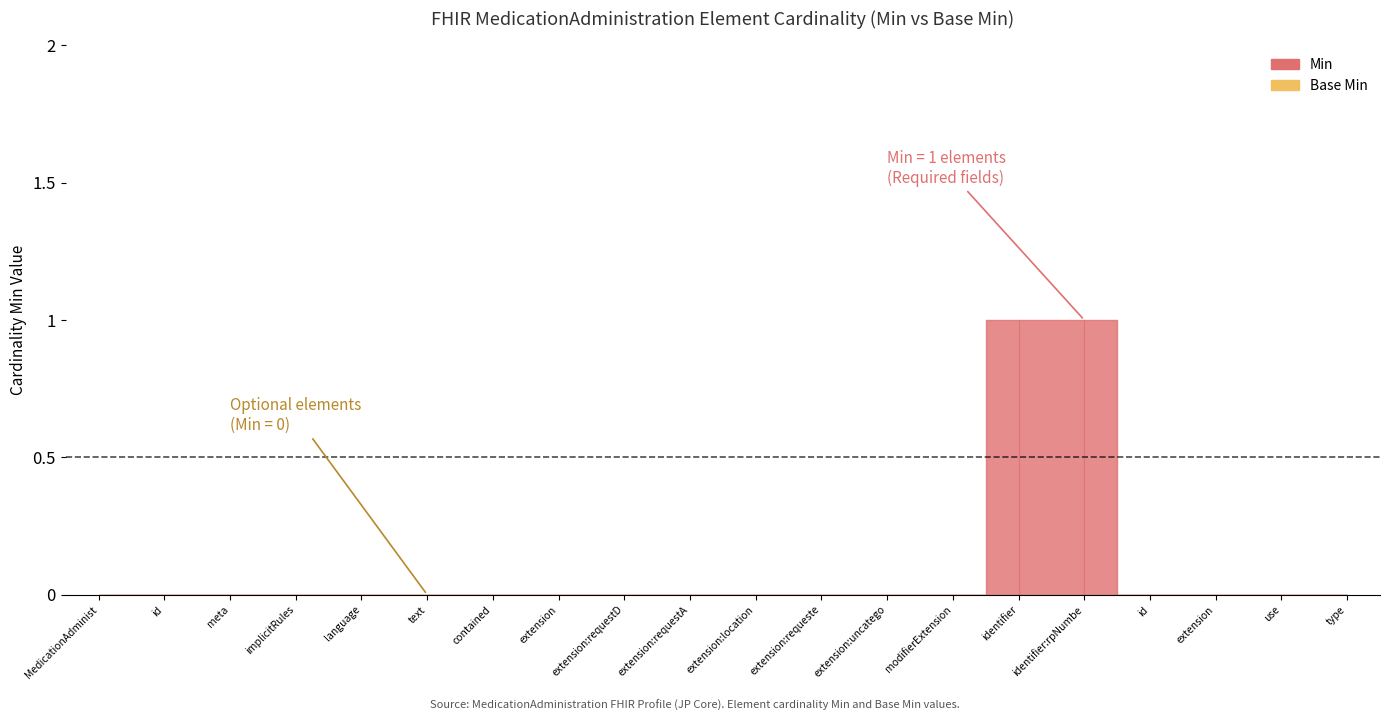

True or false: Min and Base Min intersect in this chart.

False